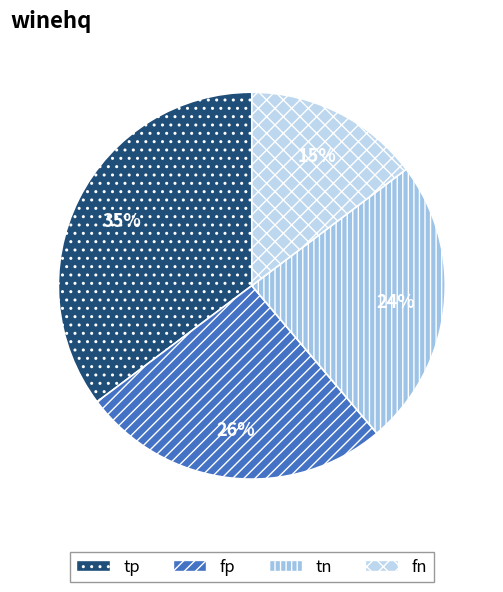

How much of the chart is everything except tp?

64.8%